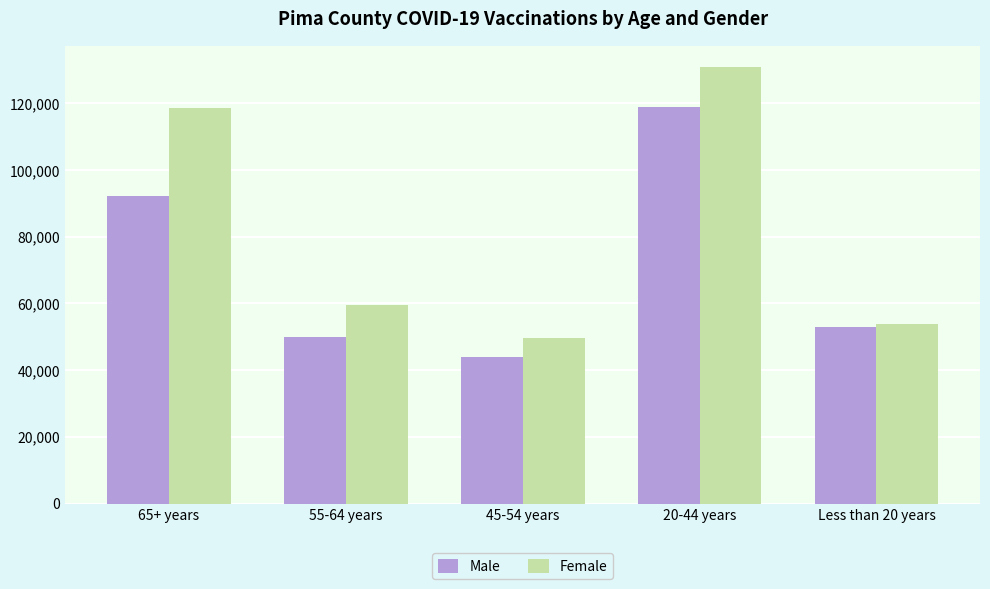

What are all the series names shown in the legend?

Male, Female